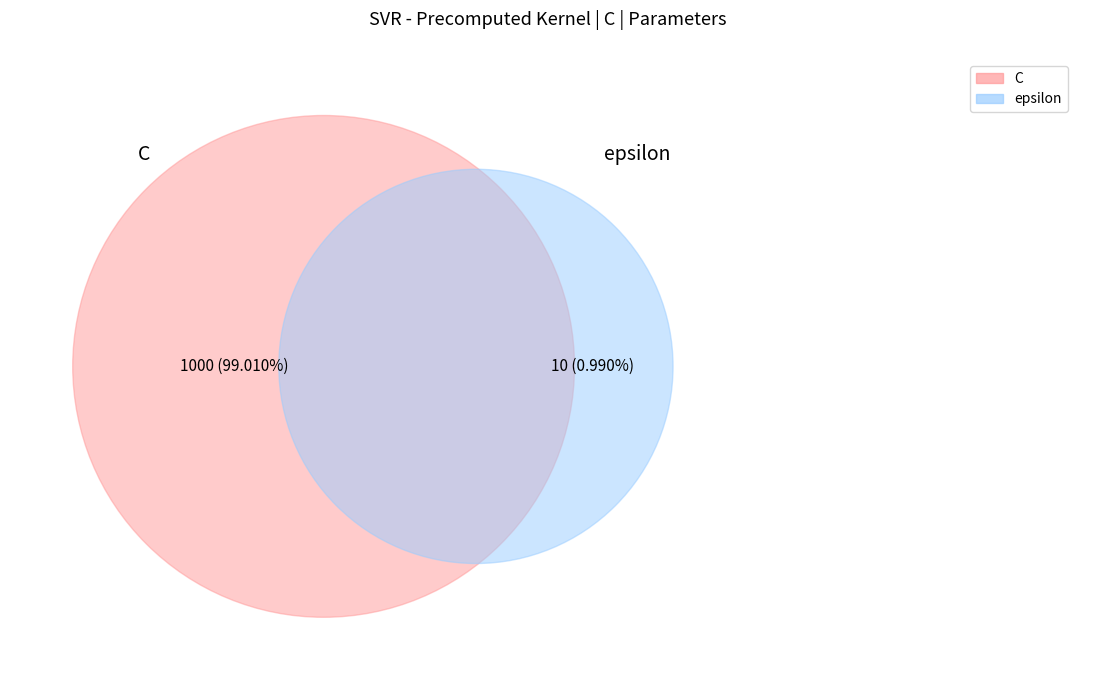

Is there any slice that represents more than half of the pie?

Yes